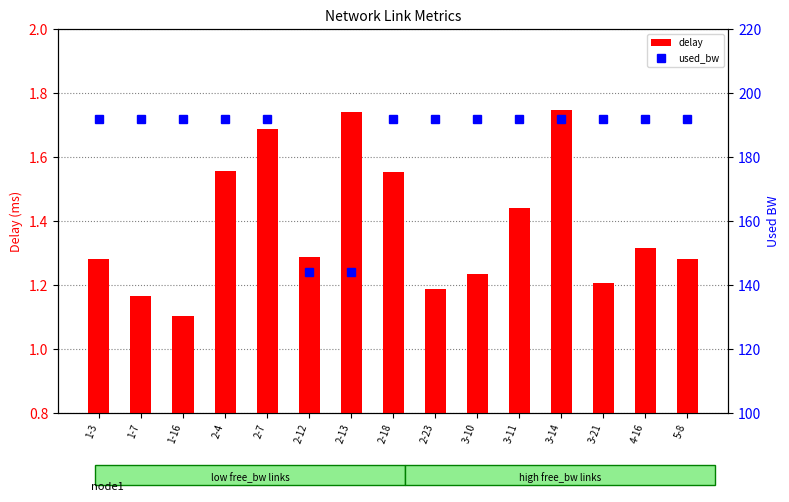

Read the used_bw value at 2-18.

192.0